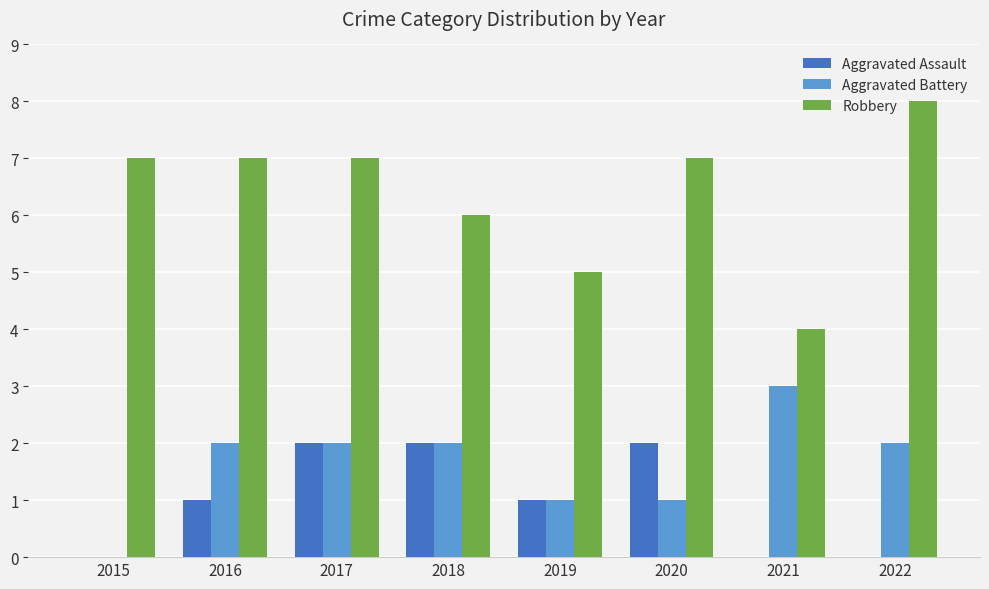

What is the average value of the Aggravated Assault series?

1